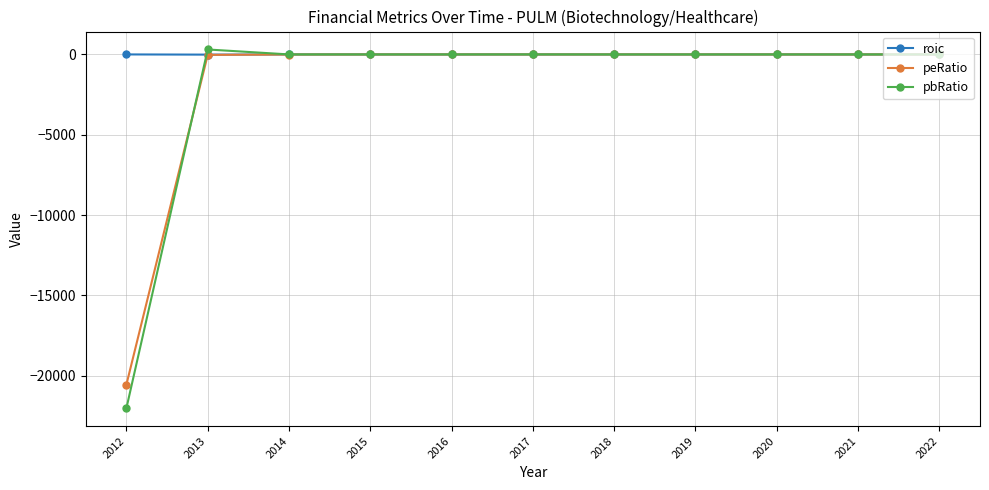

What is the greatest value displayed?

308.5